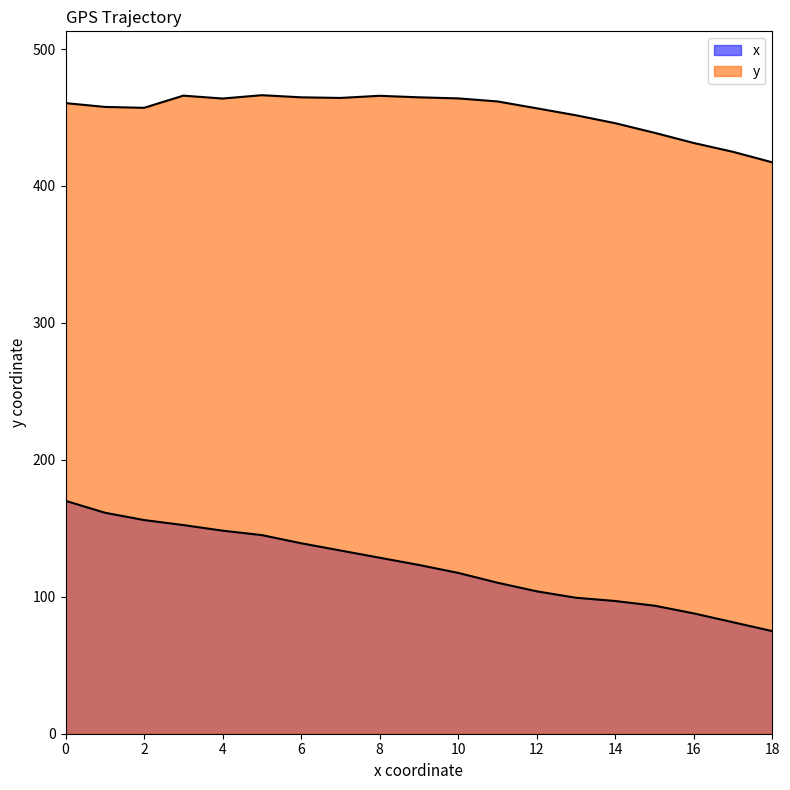

At 9, list the series in order from smallest to largest.

x, y